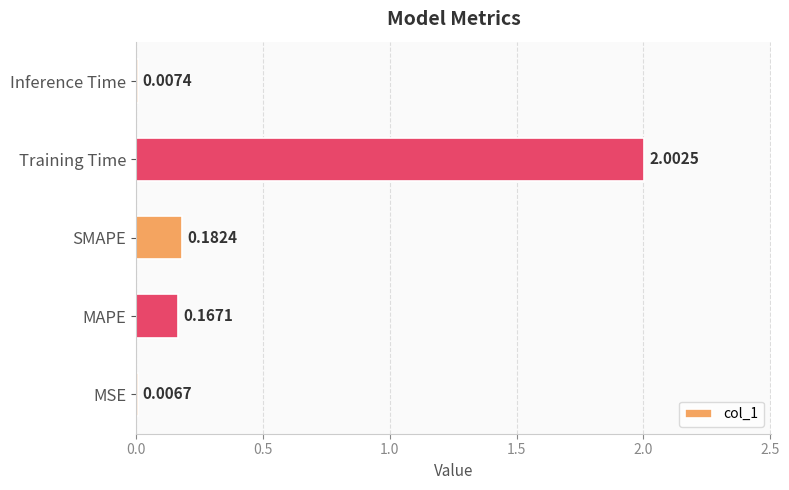

What is the change in value from MAPE to Training Time?

+1.8